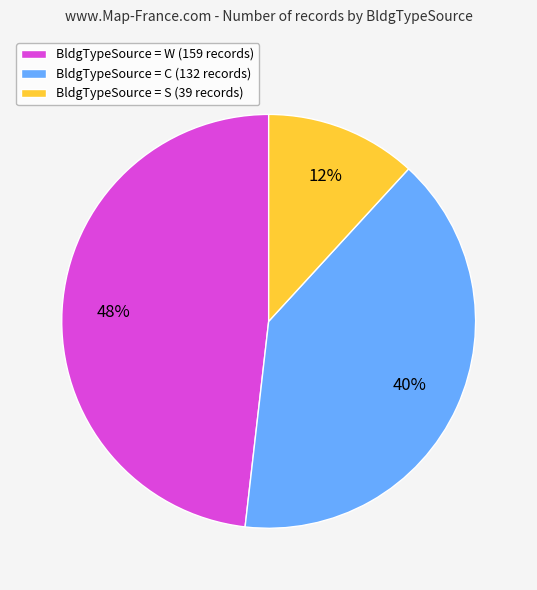

Does any single category account for the majority?

No